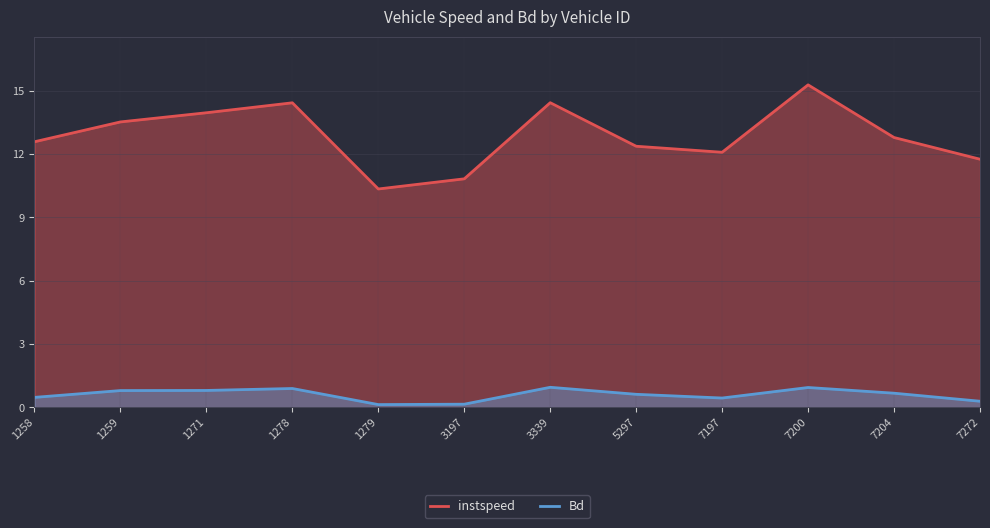

What is the difference between the second highest and minimum values in the Bd series?

0.8